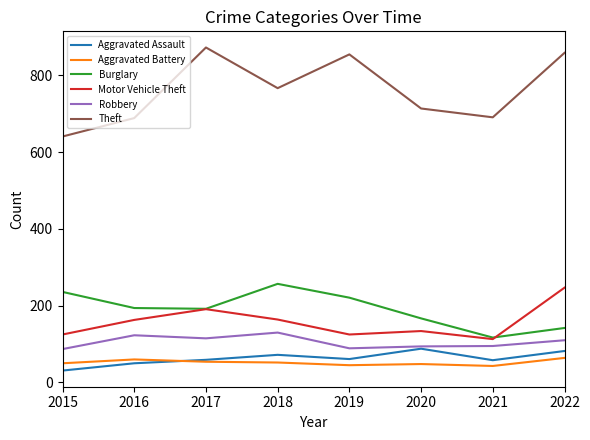

Which series has the largest total across all categories?

Theft